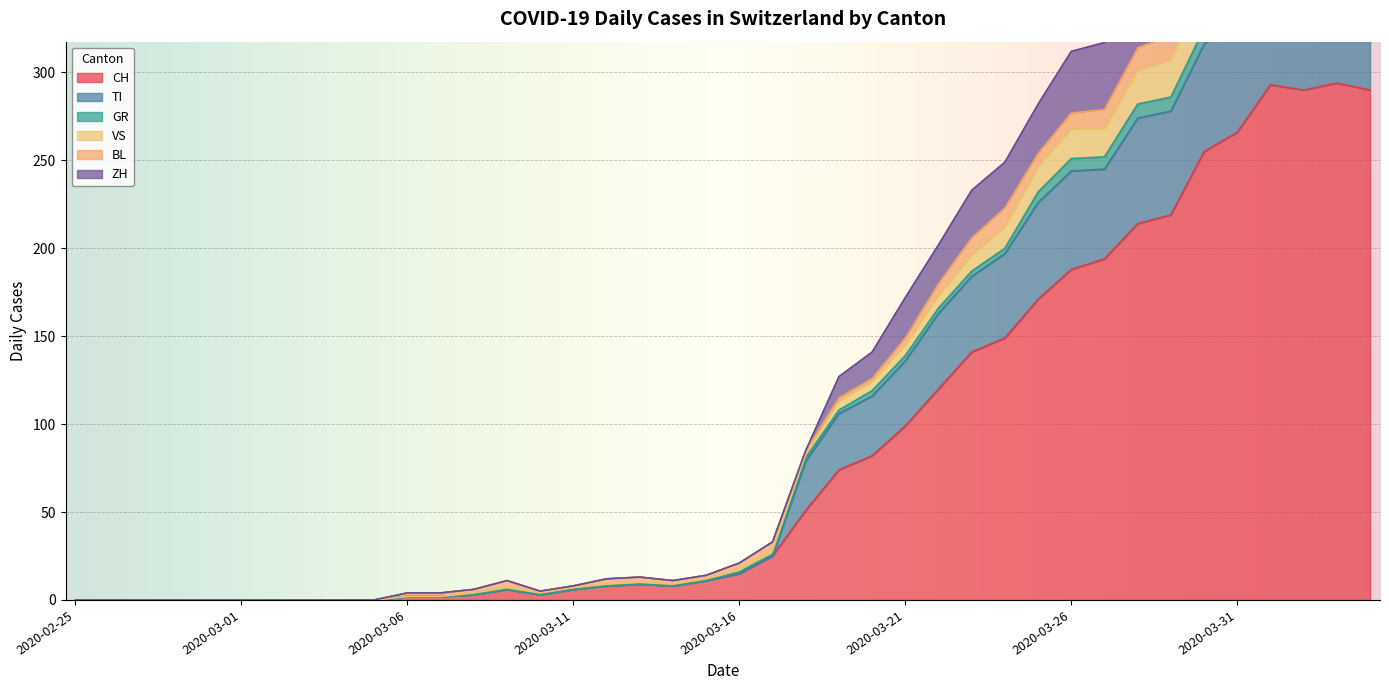

What is the highest value of the CH series?

294